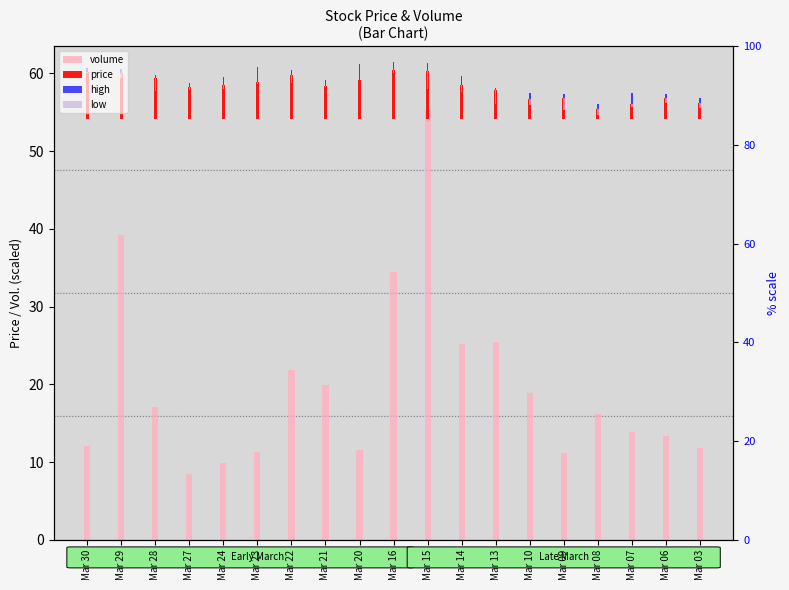

How many data points does each series have?

19